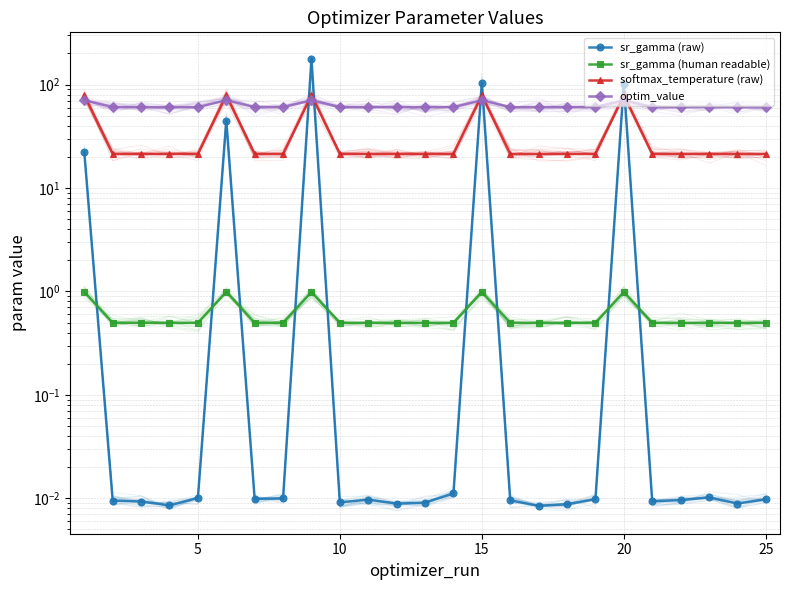

How many intersections are there between sr_gamma (human readable) and sr_gamma (raw)?

9